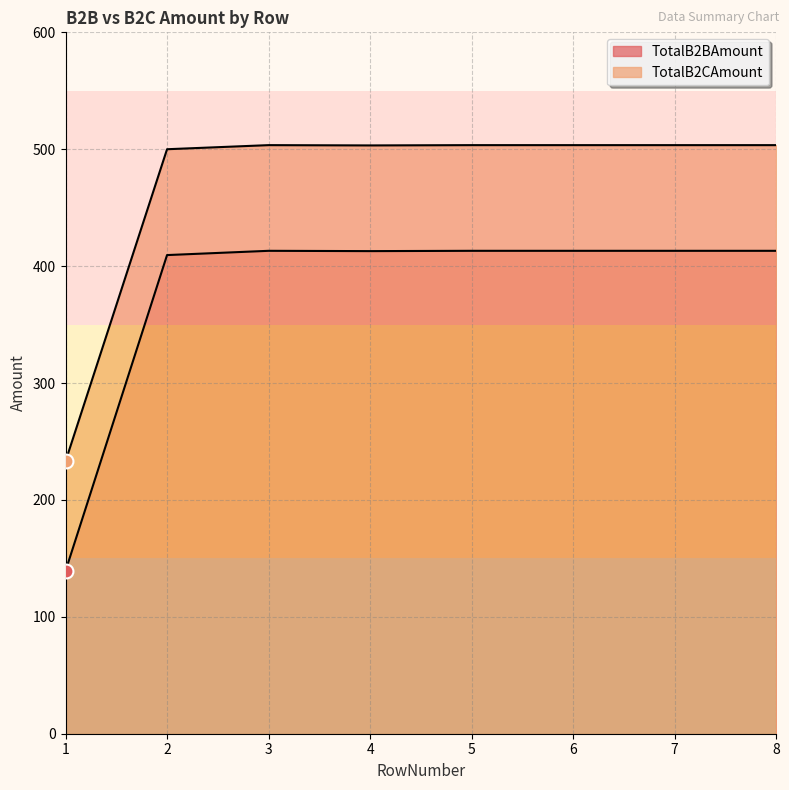

How many interior local peaks does the TotalB2CAmount series have?

1